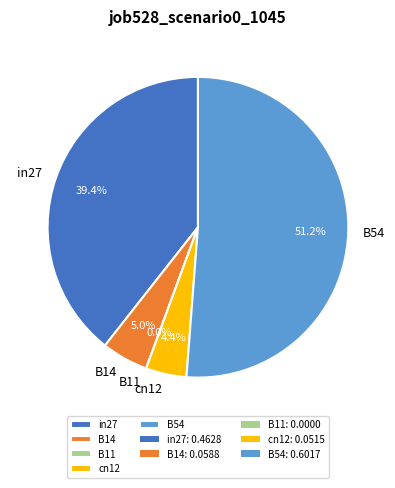

Which slice is the smallest?

B11